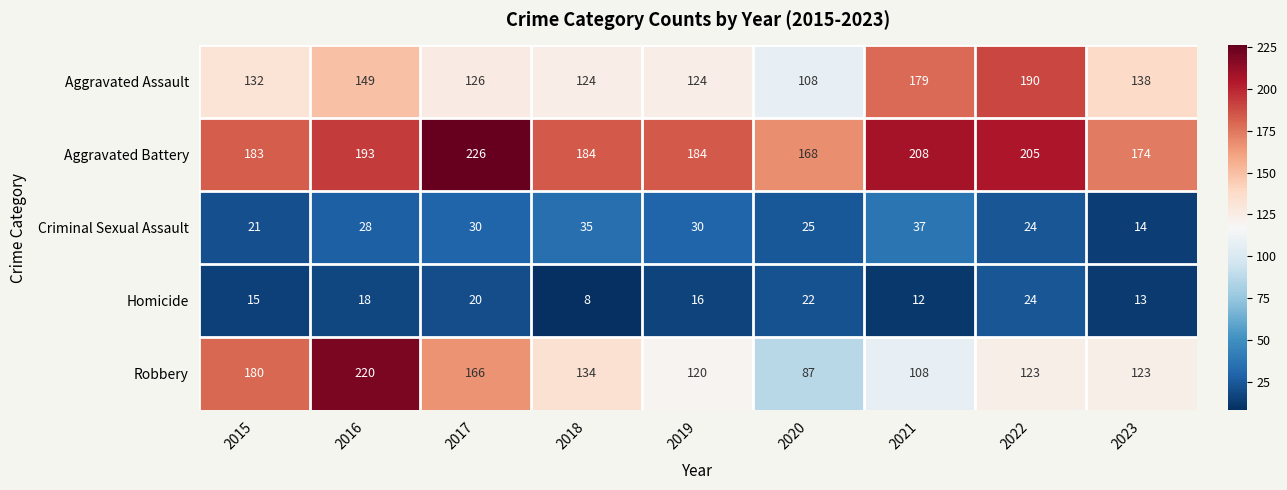

At 2015, list the series in order from smallest to largest.

Homicide, Criminal Sexual Assault, Aggravated Assault, Robbery, Aggravated Battery